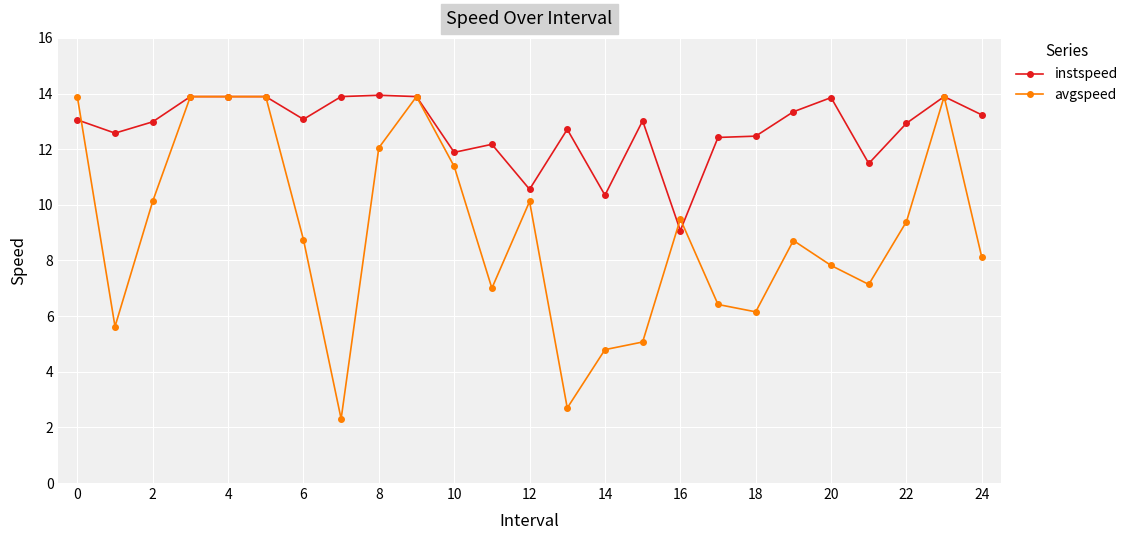

Does the chart have visible grid lines?

Yes